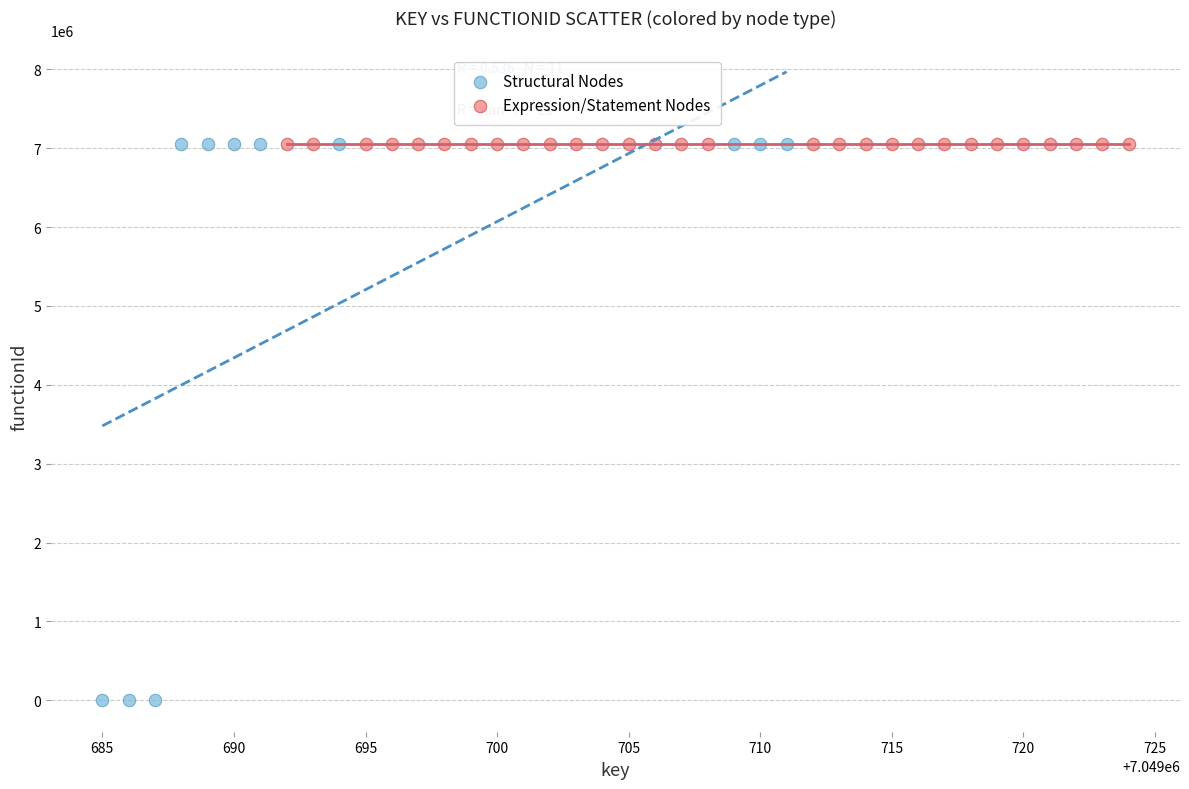

What are all the series names shown in the legend?

Structural Nodes, Expression/Statement Nodes